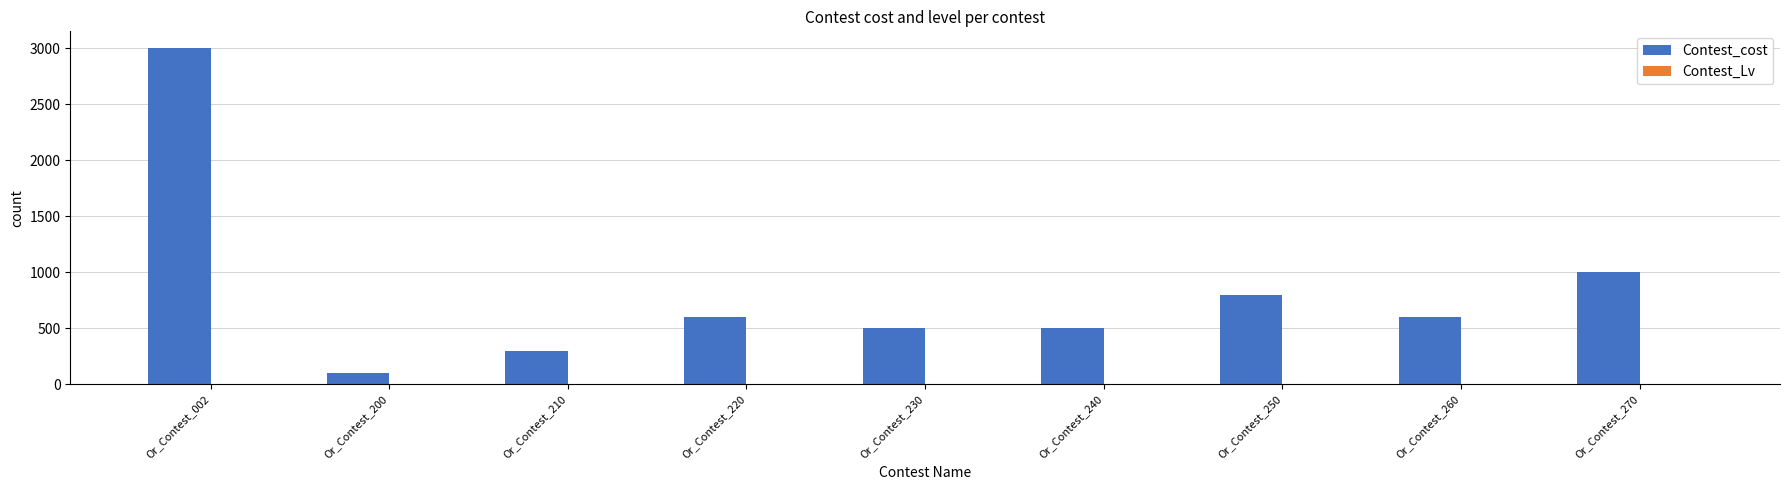

True or false: Contest_cost has a value of 800 at Or_Contest_250.

True